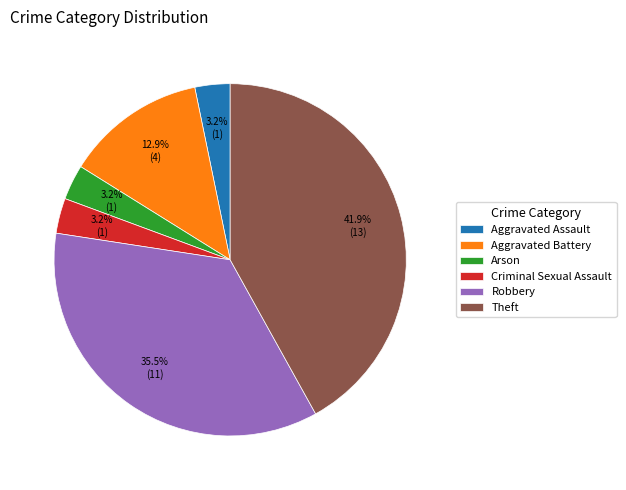

True or false: Arson accounts for 3% of the total.

True